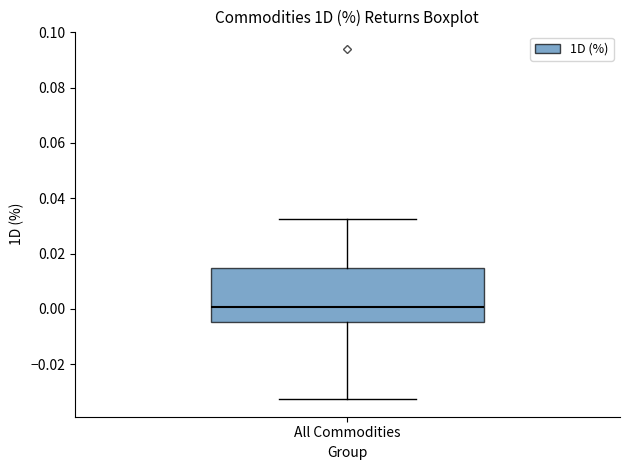

Read this box plot against the y-axis: the position of the median line, the range covered by the box, and the ends of both whiskers. The values are not printed on the chart, so give them approximately, as read against the axis.

median 0.000, box -0.004 to 0.014, whiskers -0.032 to 0.032